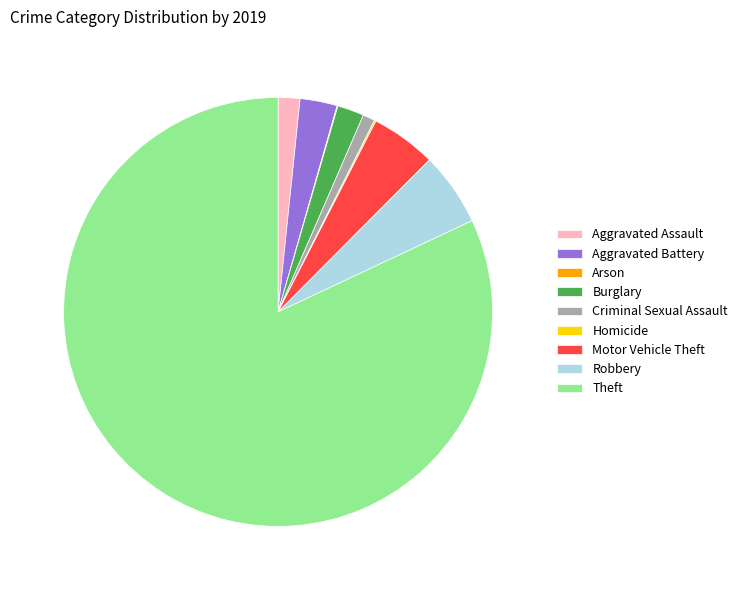

True or false: Theft accounts for 67% of the total.

False